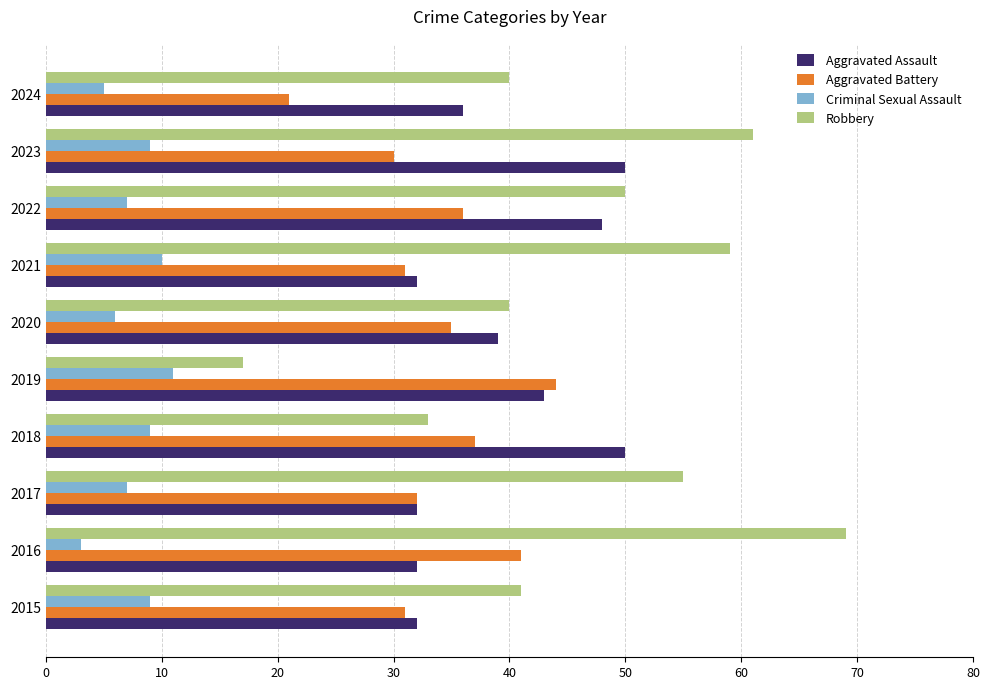

What is the average value of the Aggravated Battery series?

34